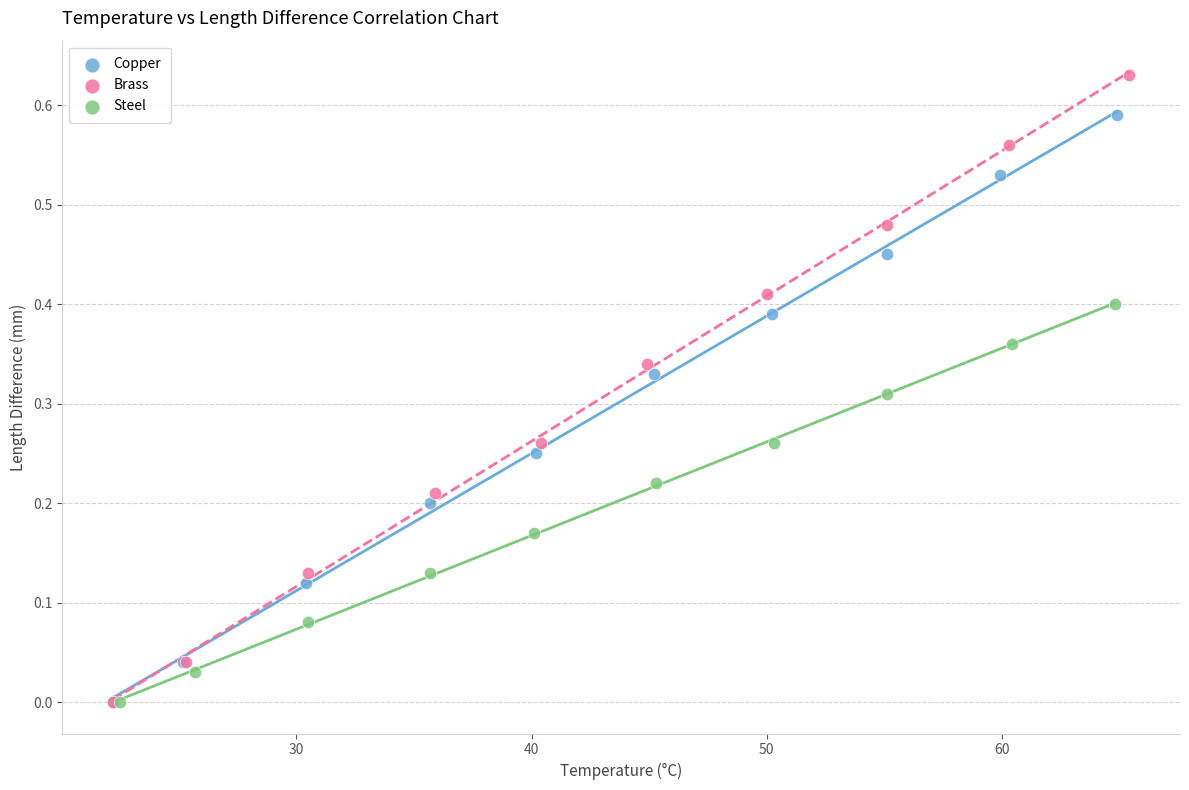

Which series has the largest Y range (max minus min)?

Brass